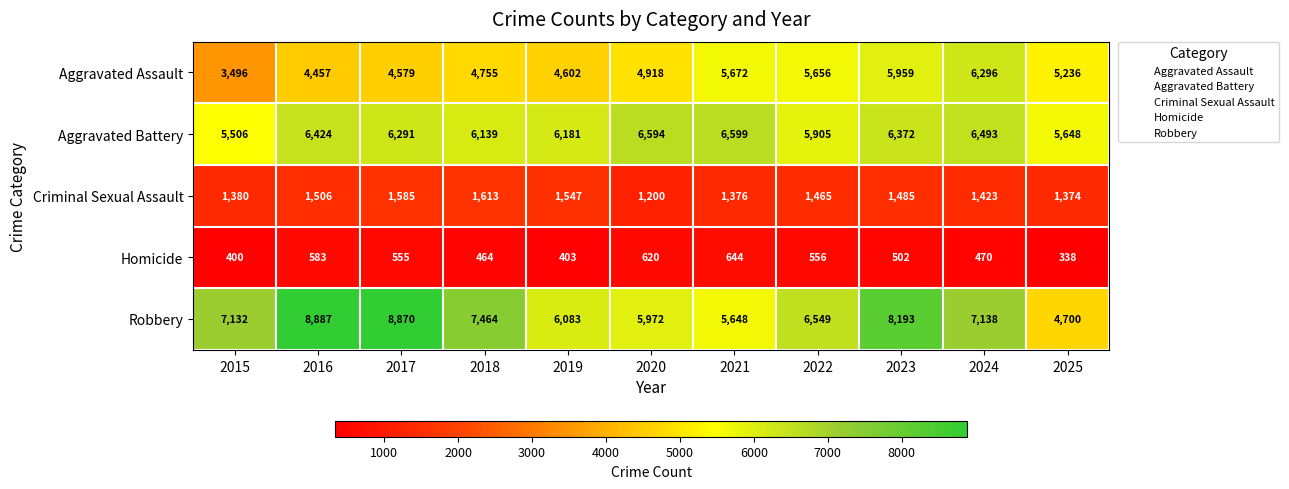

How many data points does each series have?

11